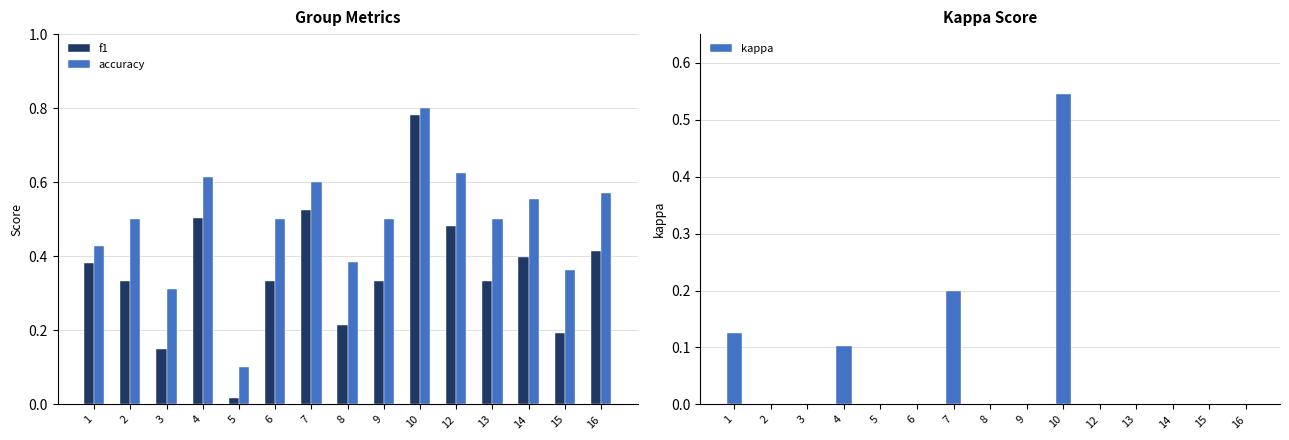

How many bars are there in total?

45